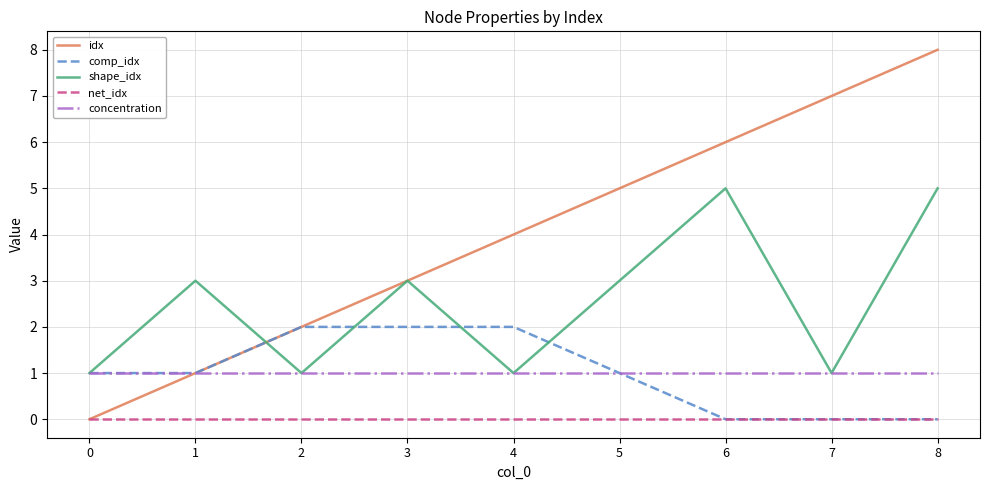

List the series in order of their peak value, lowest first.

net_idx, concentration, comp_idx, shape_idx, idx